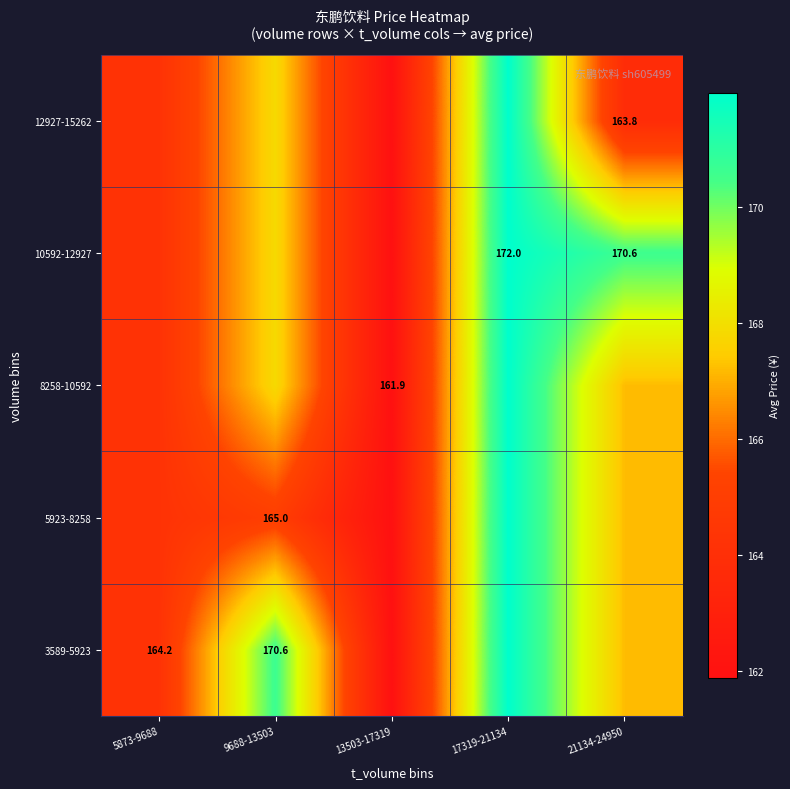

Is the value of 8258-10592 at 13503-17319 greater than the value of 12927-15262 at 21134-24950?

No